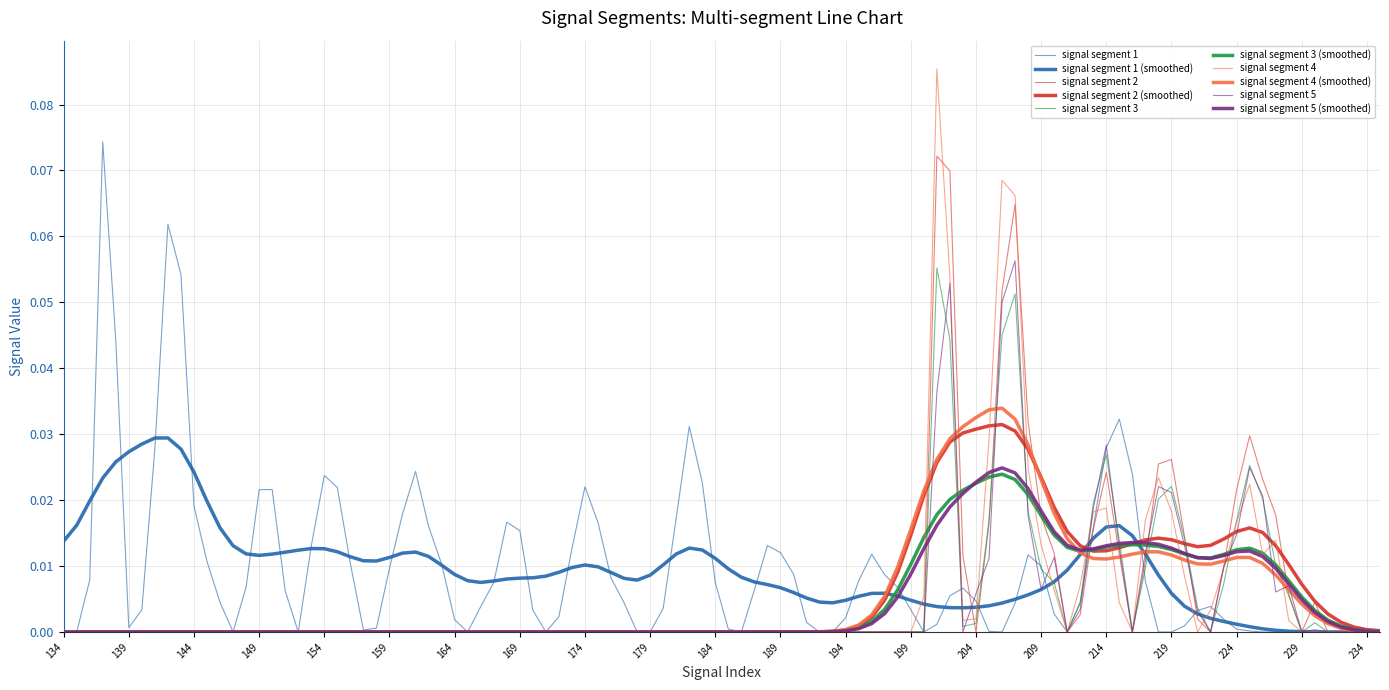

Does the chart have visible grid lines?

Yes